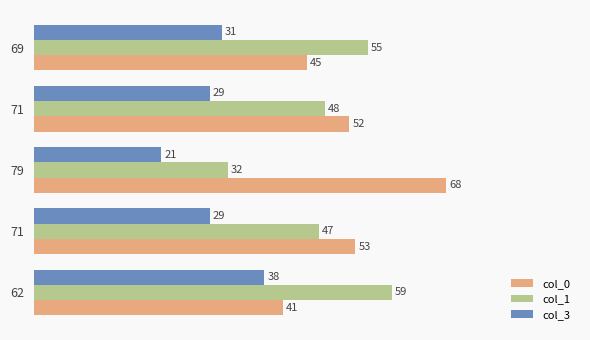

Reading left to right, transcribe all the data shown in this chart.

col_0: 41	53	68	52	45
col_1: 59	47	32	48	55
col_3: 38	29	21	29	31